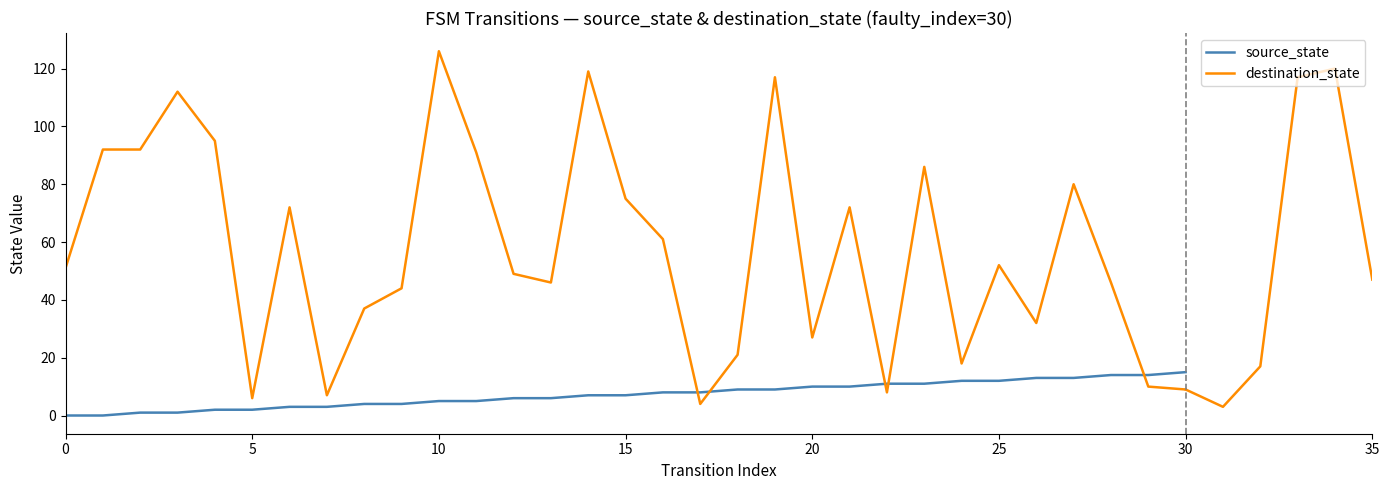

What is the difference between the highest and lowest values at 7?

4